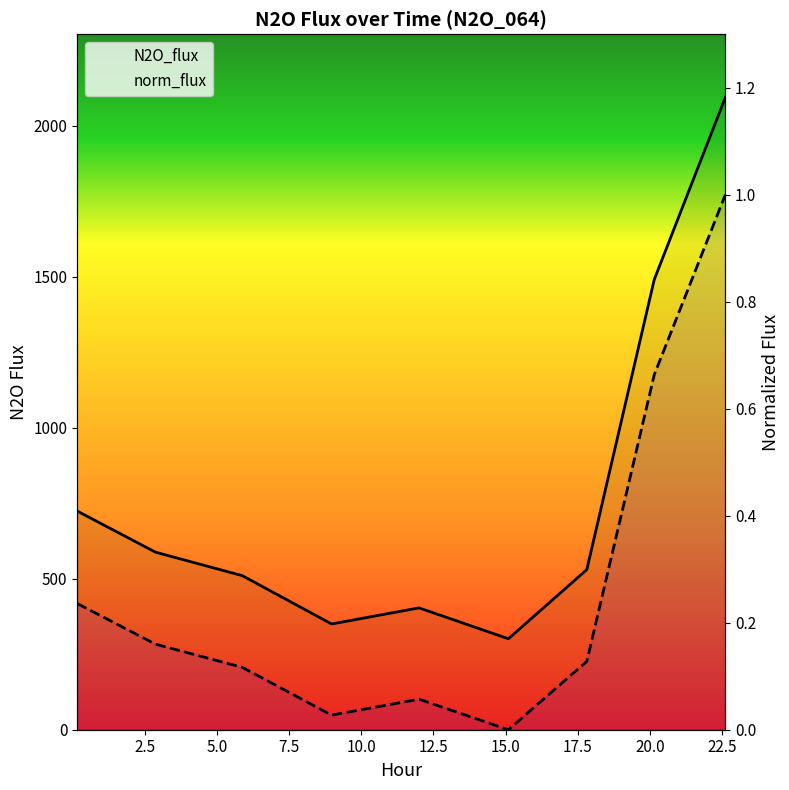

True or false: norm_flux and N2O_flux intersect in this chart.

False